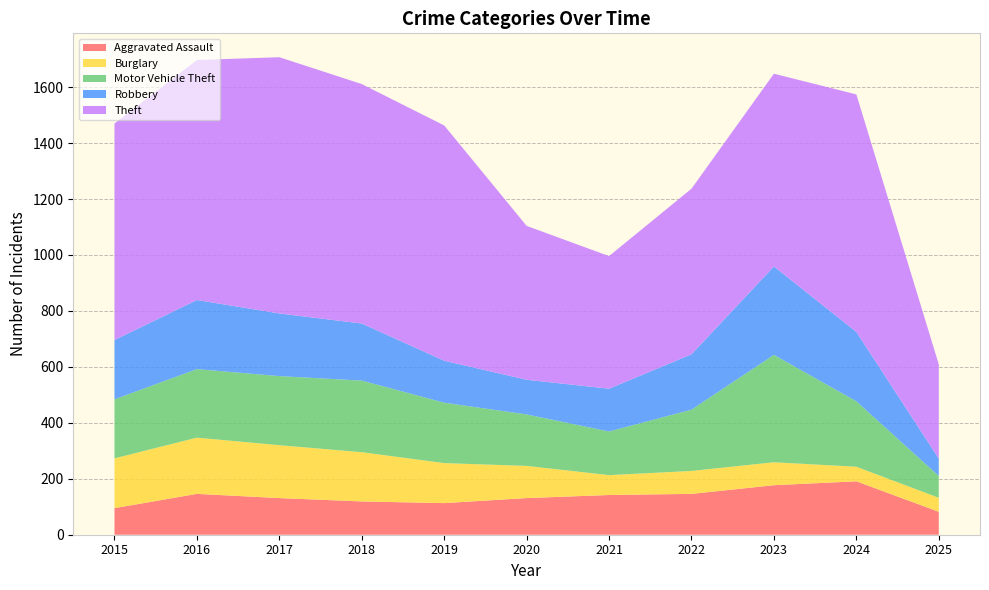

Reading right to left, extract all data points from this chart.

Aggravated Assault: 2025=82	2024=191	2023=177	2022=146	2021=142	2020=131	2019=113	2018=119	2017=131	2016=146	2015=95
Burglary: 2025=50	2024=52	2023=82	2022=82	2021=71	2020=115	2019=143	2018=176	2017=189	2016=201	2015=178
Motor Vehicle Theft: 2025=78	2024=234	2023=384	2022=219	2021=156	2020=184	2019=216	2018=256	2017=247	2016=245	2015=211
Robbery: 2025=62	2024=248	2023=316	2022=198	2021=153	2020=124	2019=150	2018=204	2017=224	2016=247	2015=212
Theft: 2025=337	2024=849	2023=689	2022=592	2021=474	2020=550	2019=841	2018=856	2017=916	2016=858	2015=774